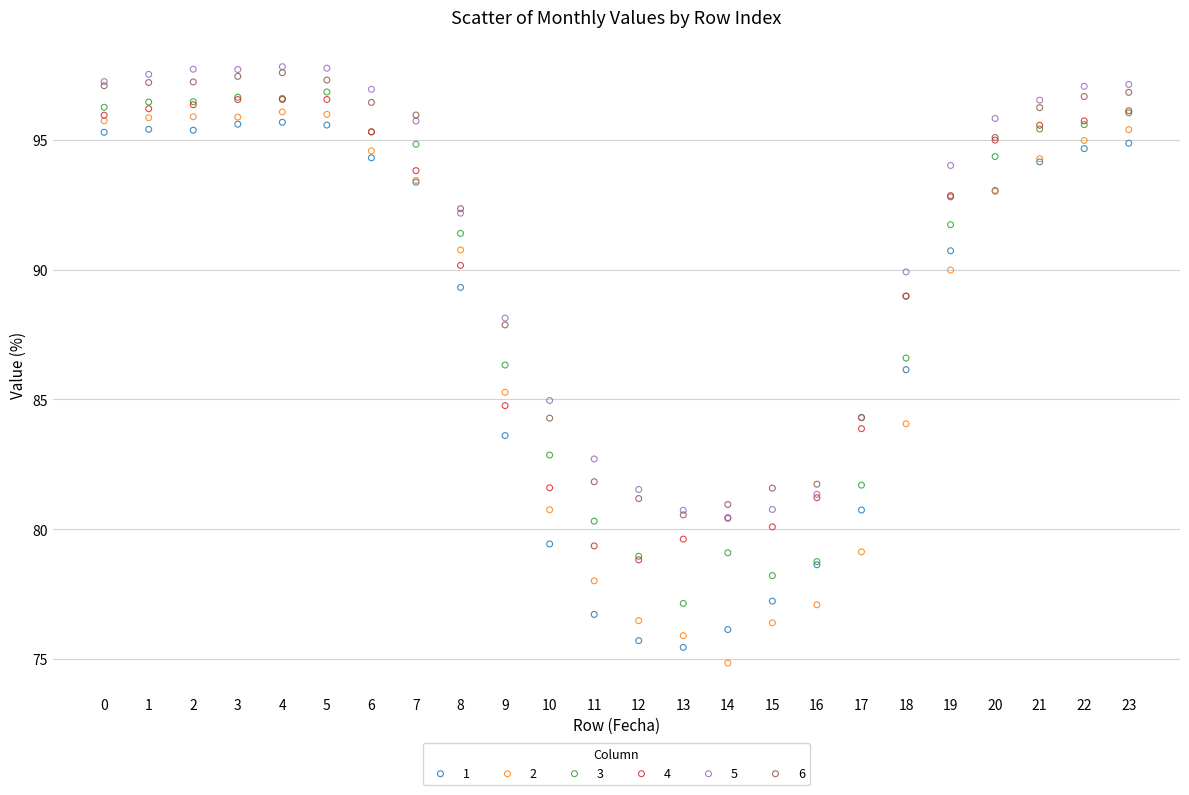

In the 4 series, what Y value is closest to 87?

89.0